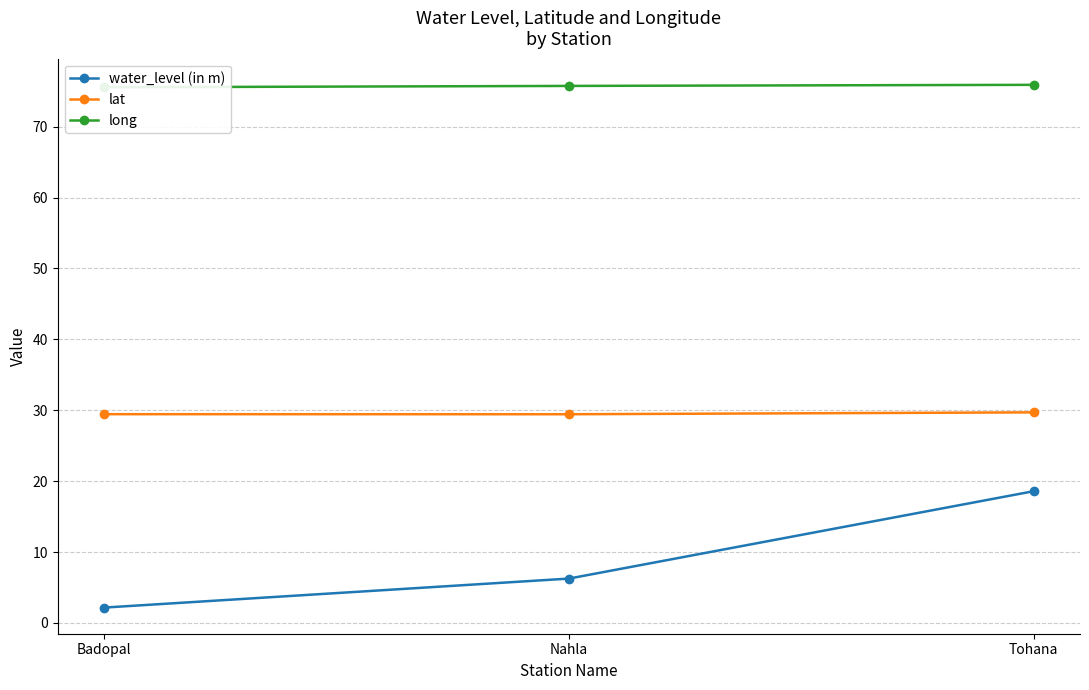

What is the average value of the water_level (in m) series?

9.0